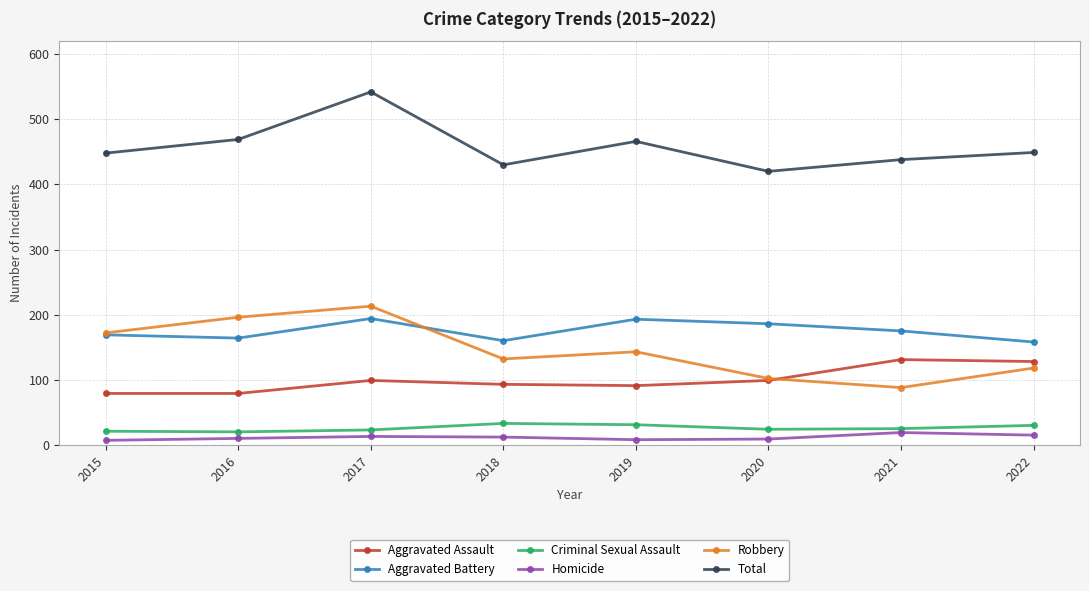

What is the total value across all series at 2022?

898